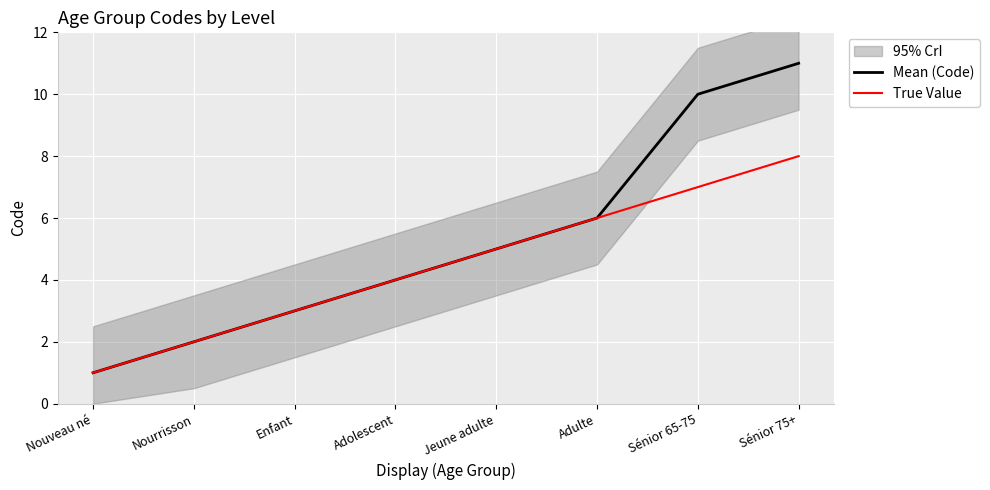

Which has a higher value, Nouveau né or Sénior 75+?

Sénior 75+